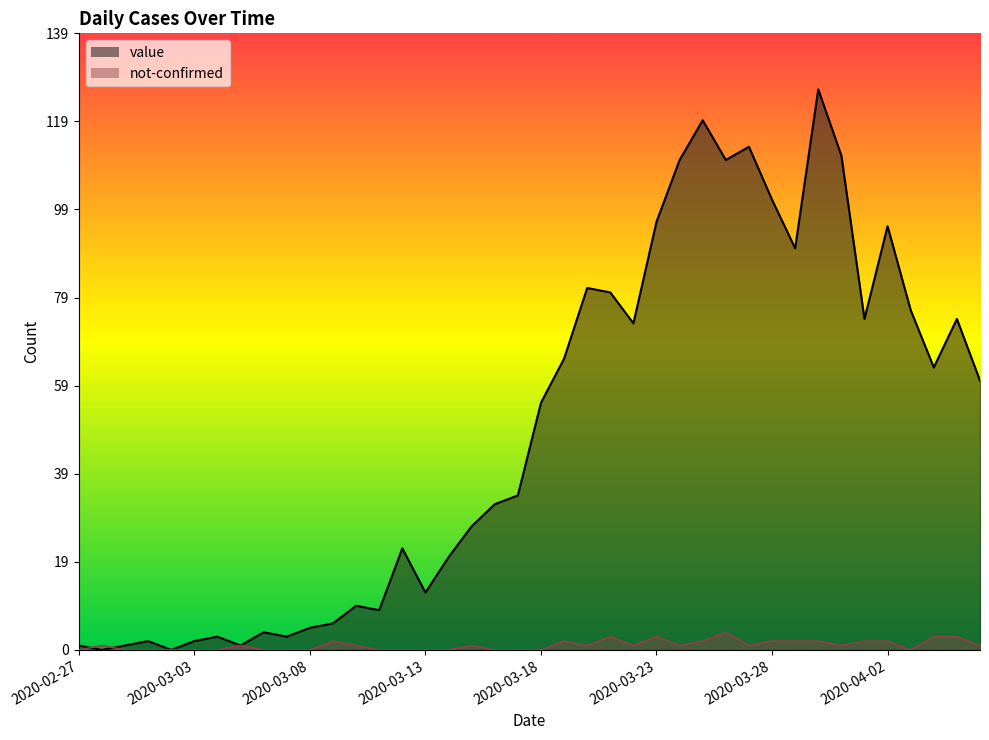

Which category has the highest value across all series?

2020-03-30